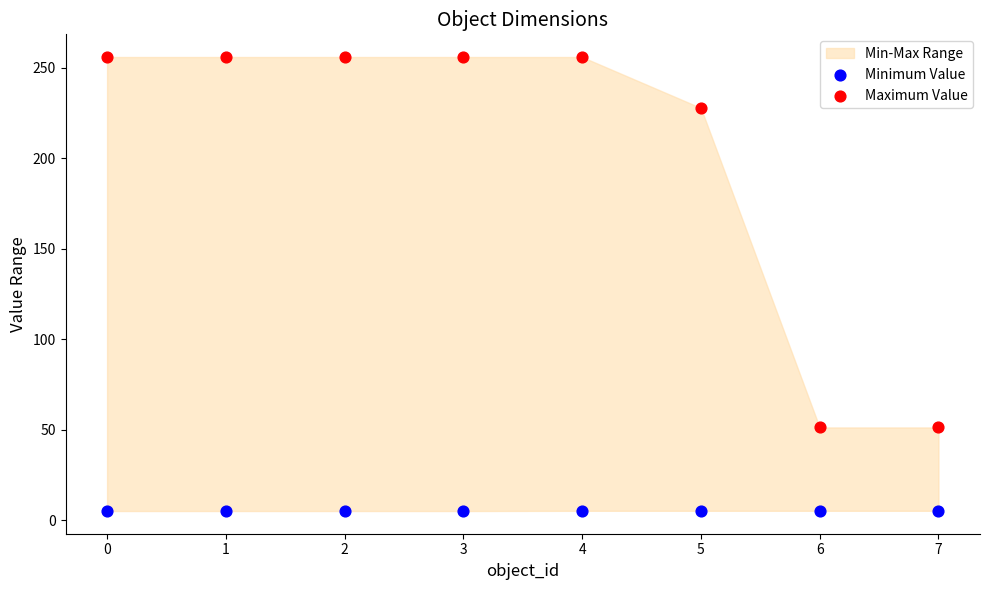

Which series has the largest Y range (max minus min)?

Maximum Value